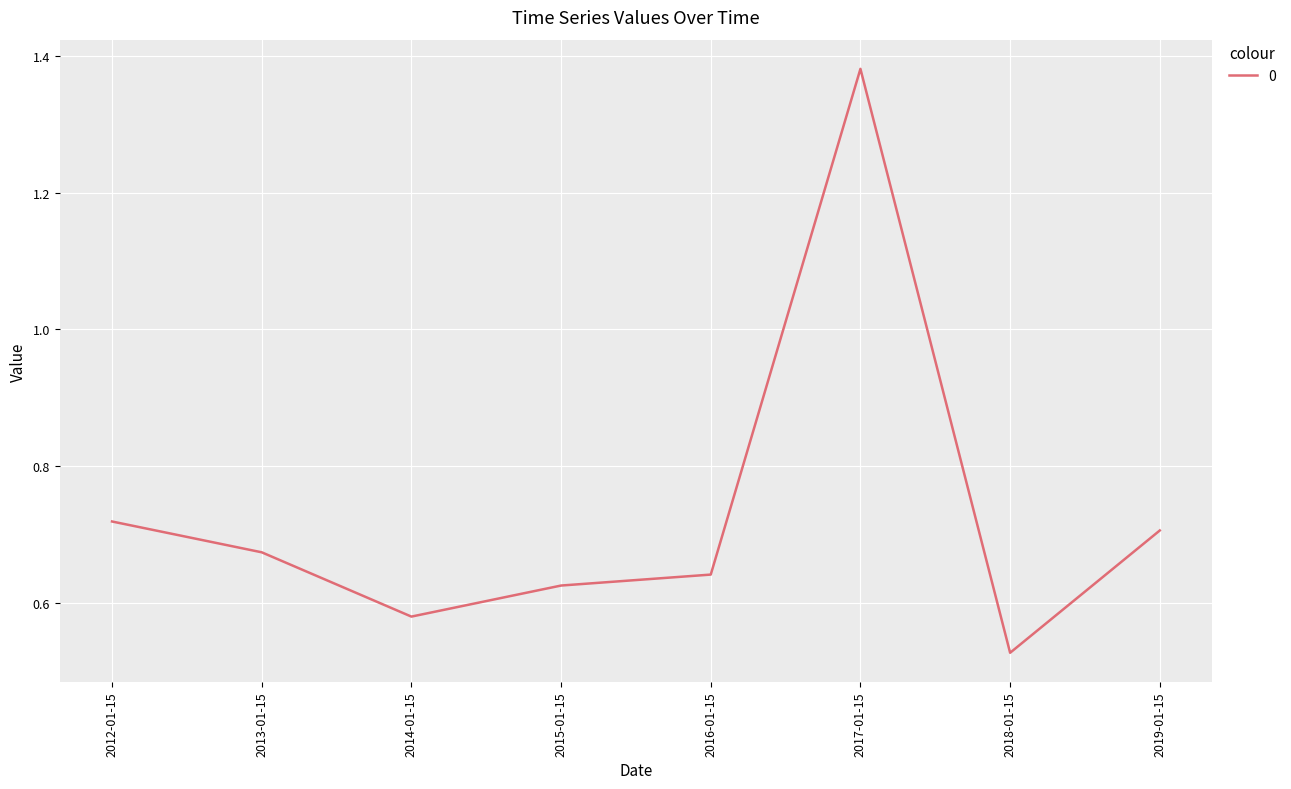

Is it true that the value at 2019-01-15 is 0.7?

True